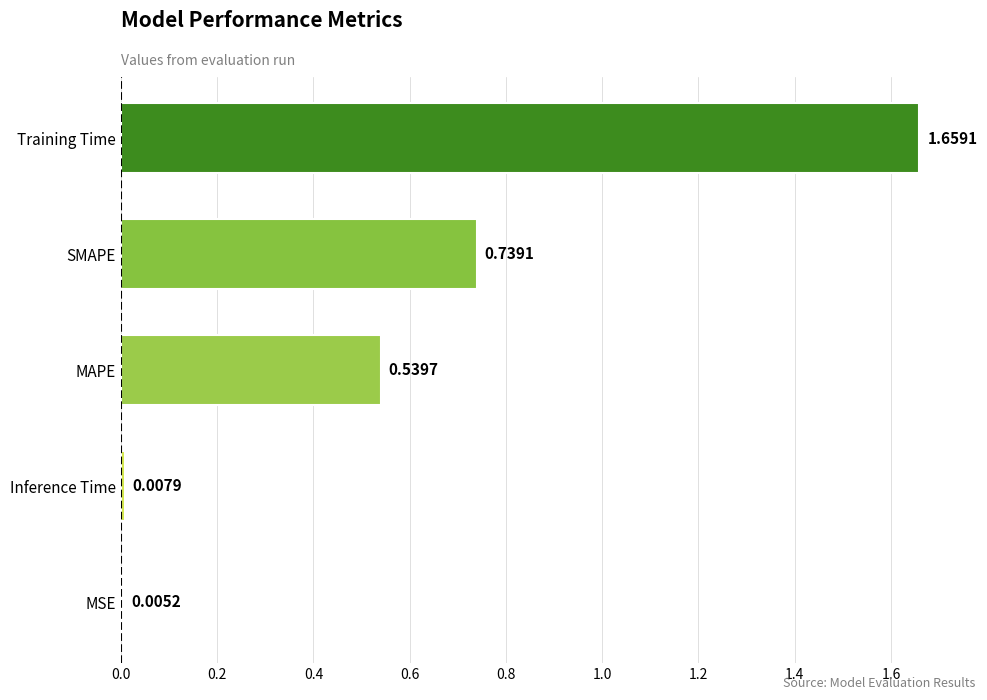

Which label corresponds to the largest value in the chart?

Training Time